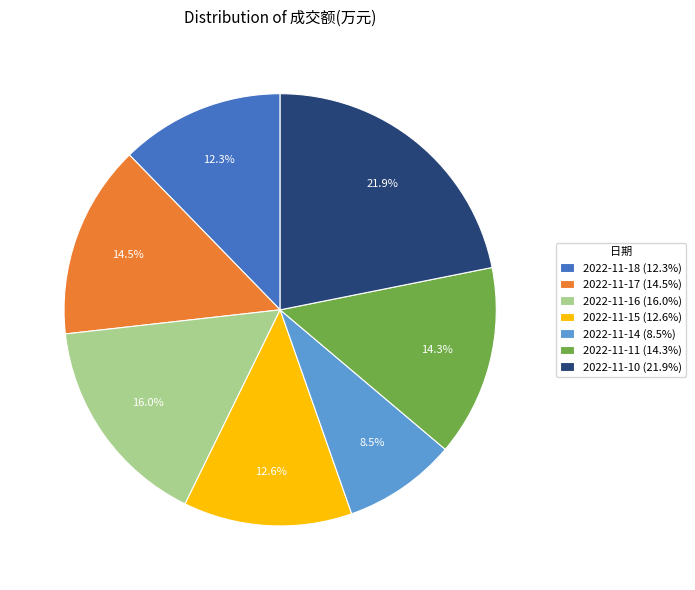

To the nearest percent, what is the combined percentage of 2022-11-10 and 2022-11-11?

36%